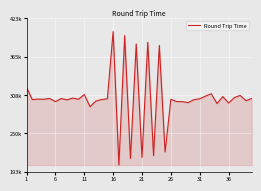

Is this an area chart (filled region under the line)?

Yes